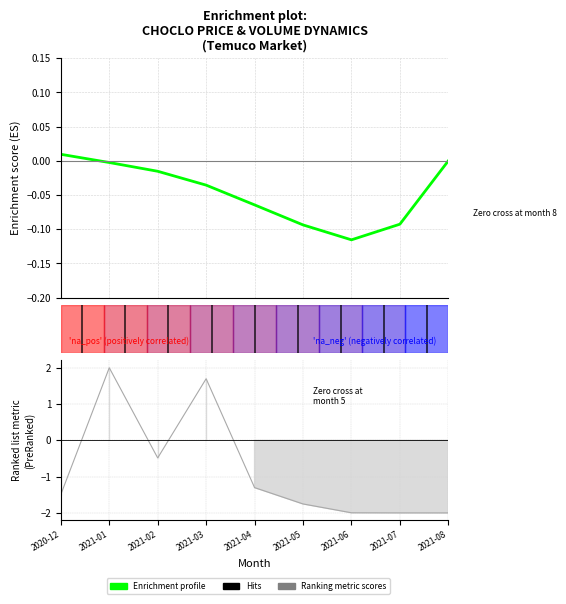

The value at 2021-07 is -0.1. True or false?

True